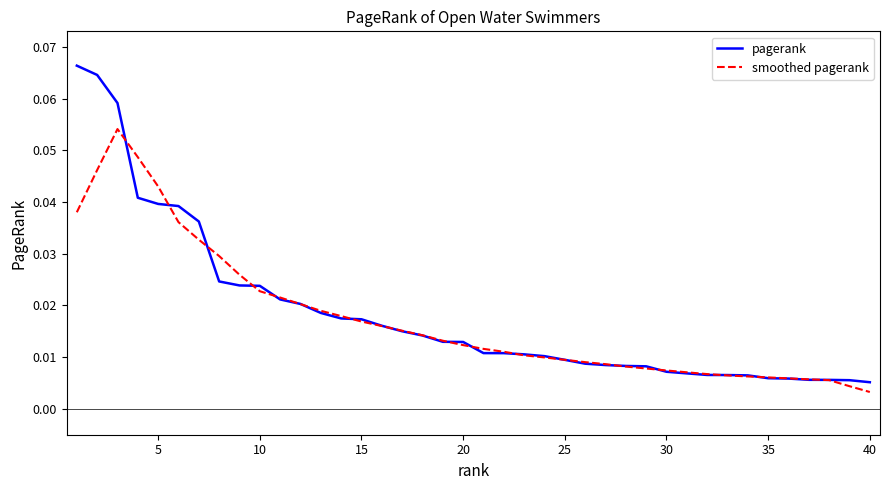

Which series has the largest range (max minus min)?

pagerank